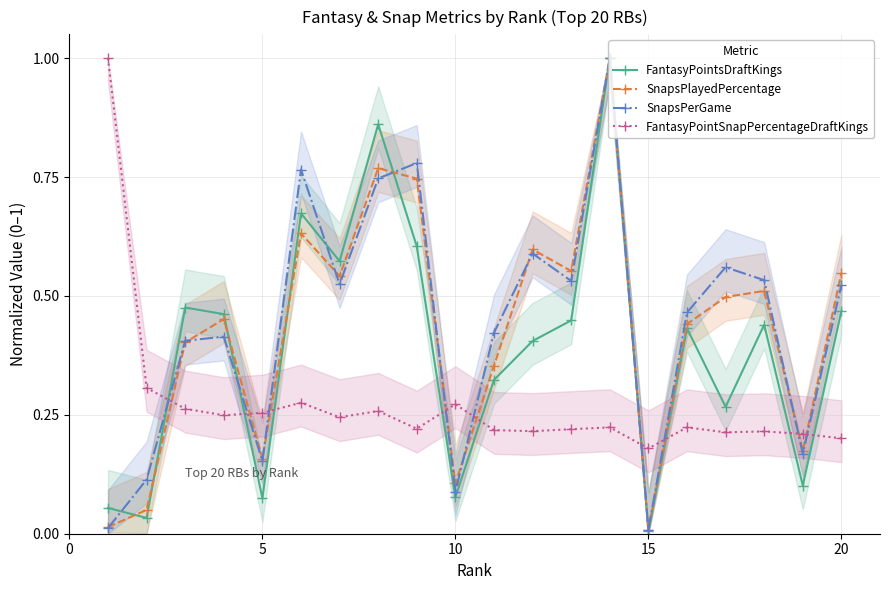

At which label does FantasyPointSnapPercentageDraftKings reach its minimum?

15